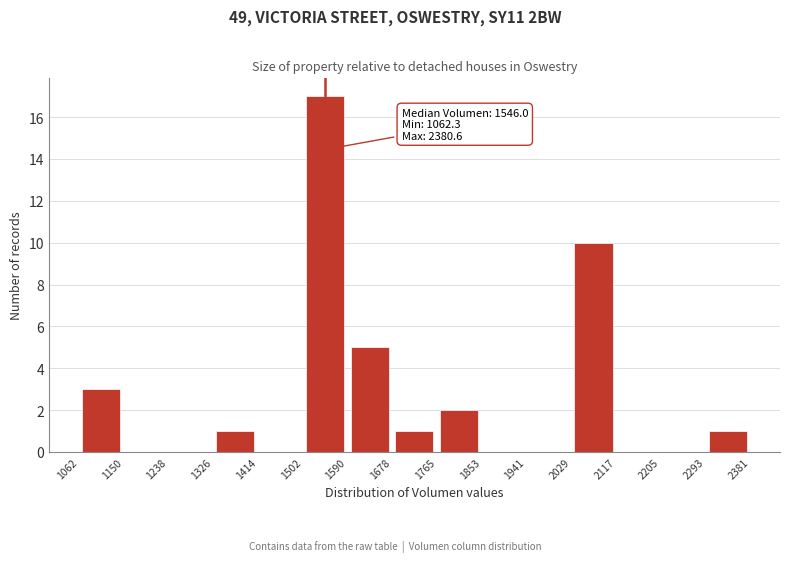

Over which range of the x-axis is the bar tallest?

1502 to 1590